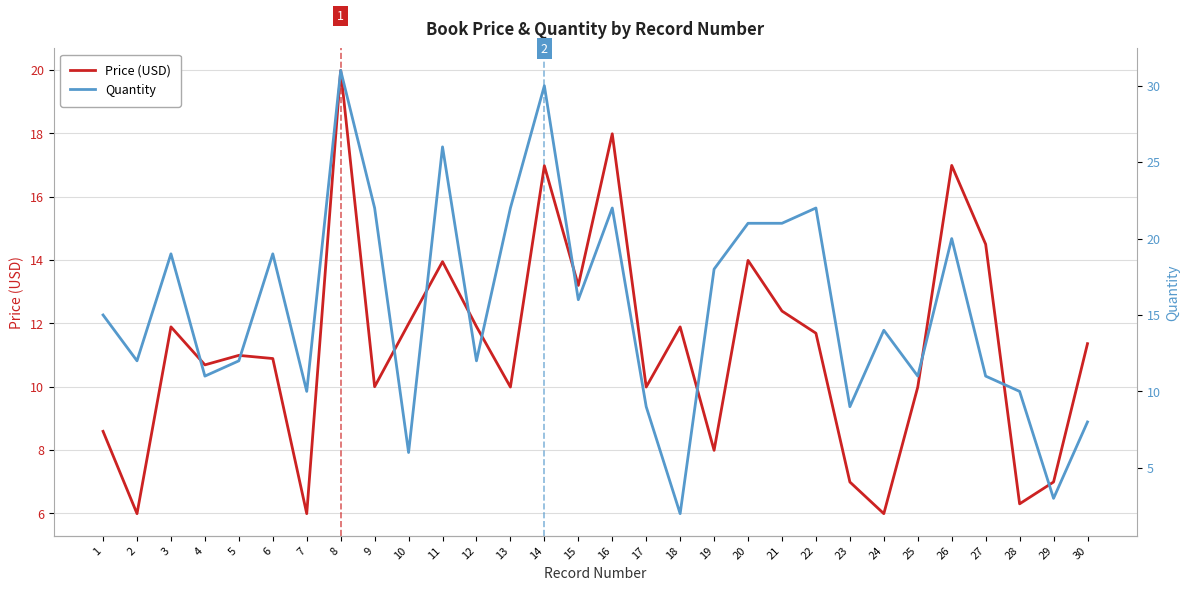

Which category has the lowest value in the Price (USD) series?

2